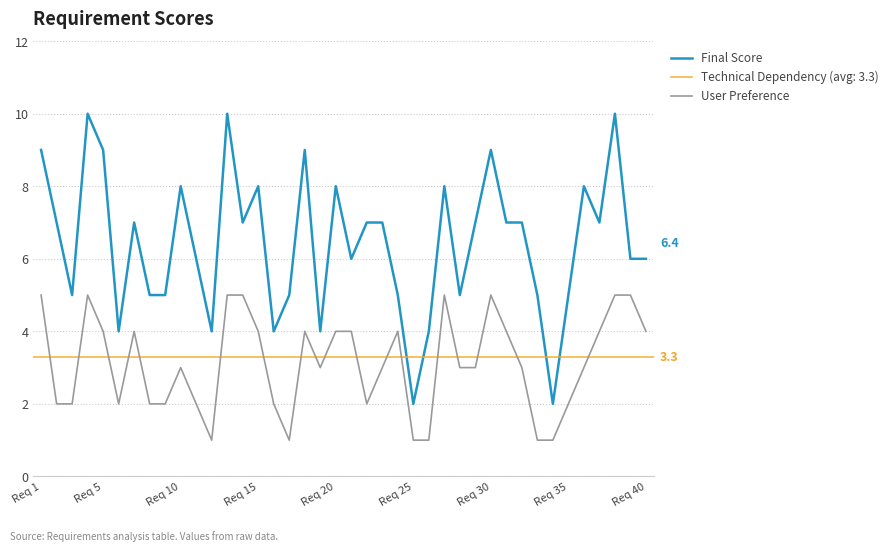

The value of Final Score at Req 1 is 2. True or false?

False